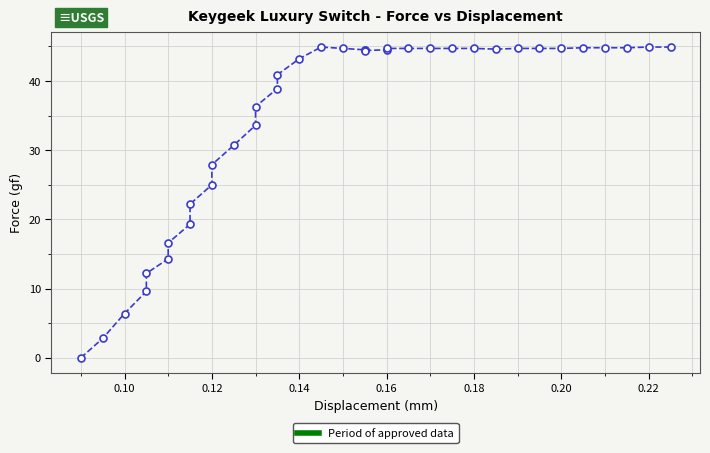

Reading left to right, what are all the values shown in this chart?

0.0	2.8	6.4	9.6	12.2	14.3	16.6	19.3	22.2	25.0	27.9	30.7	33.6	36.3	38.9	40.9	43.2	44.9	44.7	44.5	44.5	44.4	44.5	44.7	44.7	44.7	44.7	44.7	44.6	44.7	44.7	44.7	44.8	44.8	44.8	44.9	44.9